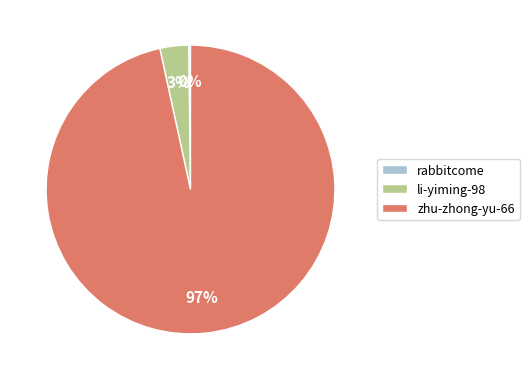

Is li-yiming-98 the majority of the pie?

No